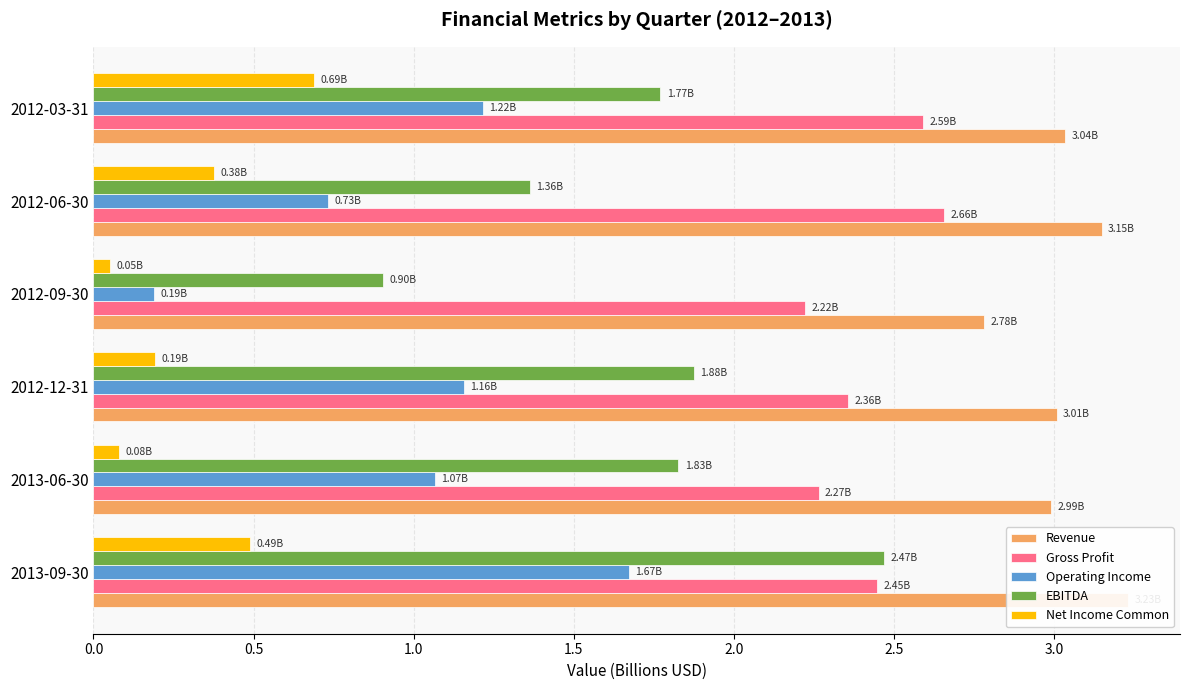

How many bars are there in each group?

5